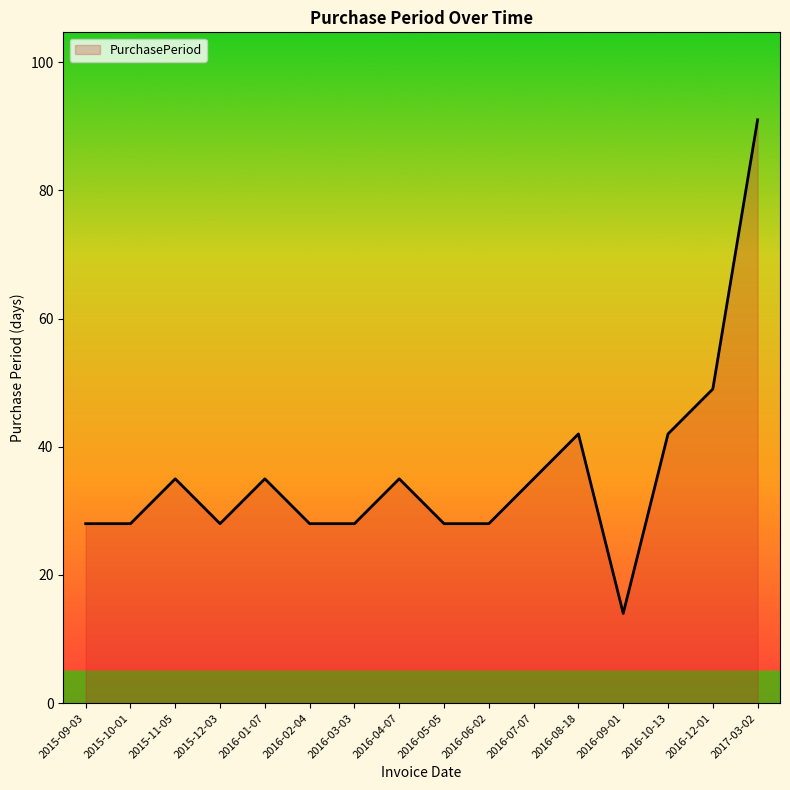

Reading right to left, what are all the values shown in this chart?

91	49	42	14	42	35	28	28	35	28	28	35	28	35	28	28